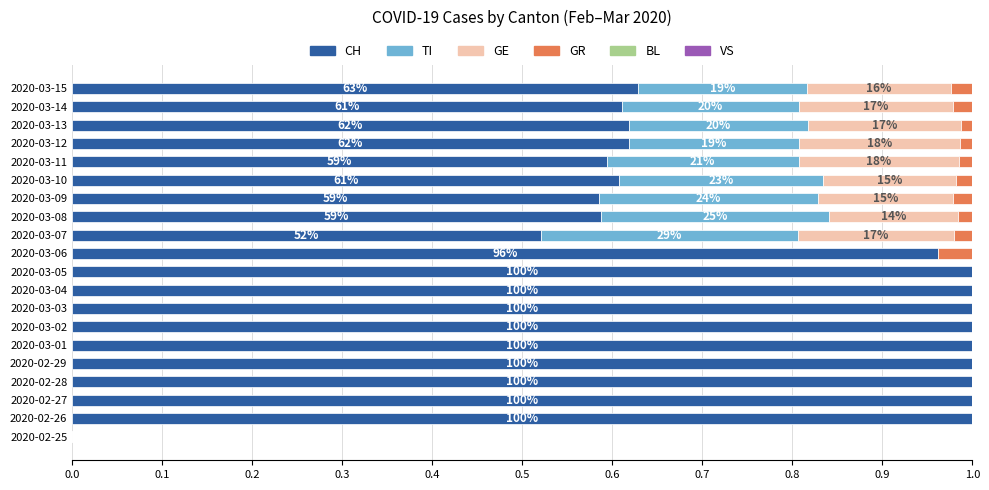

The value of CH at 2020-03-01 is 0.5. True or false?

False